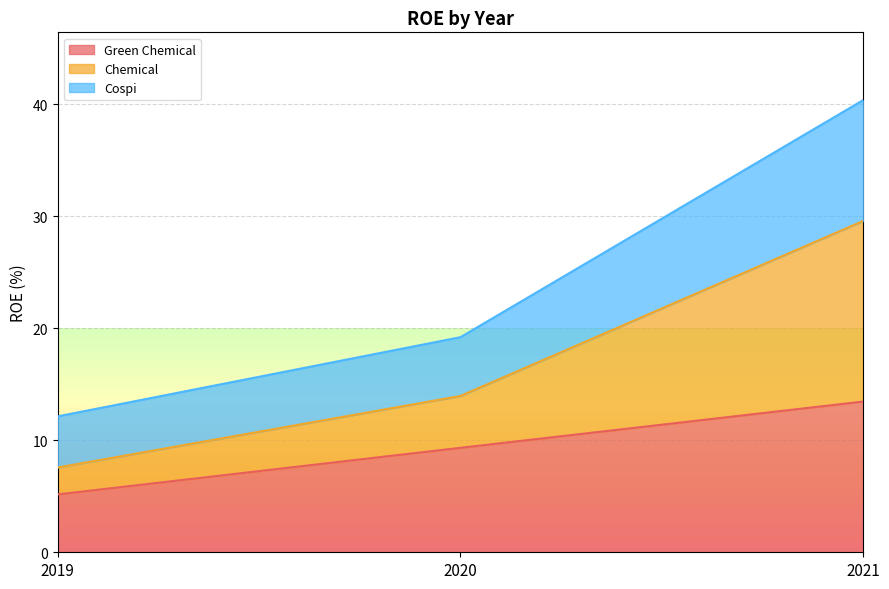

What is the minimum value shown in the chart?

5.2